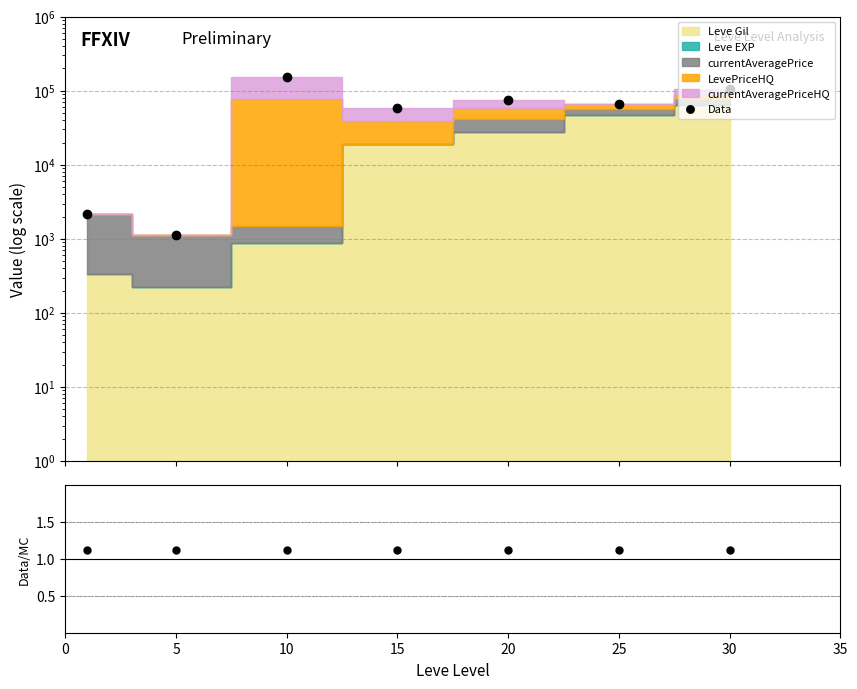

At which label is the value closest to 76310?

20